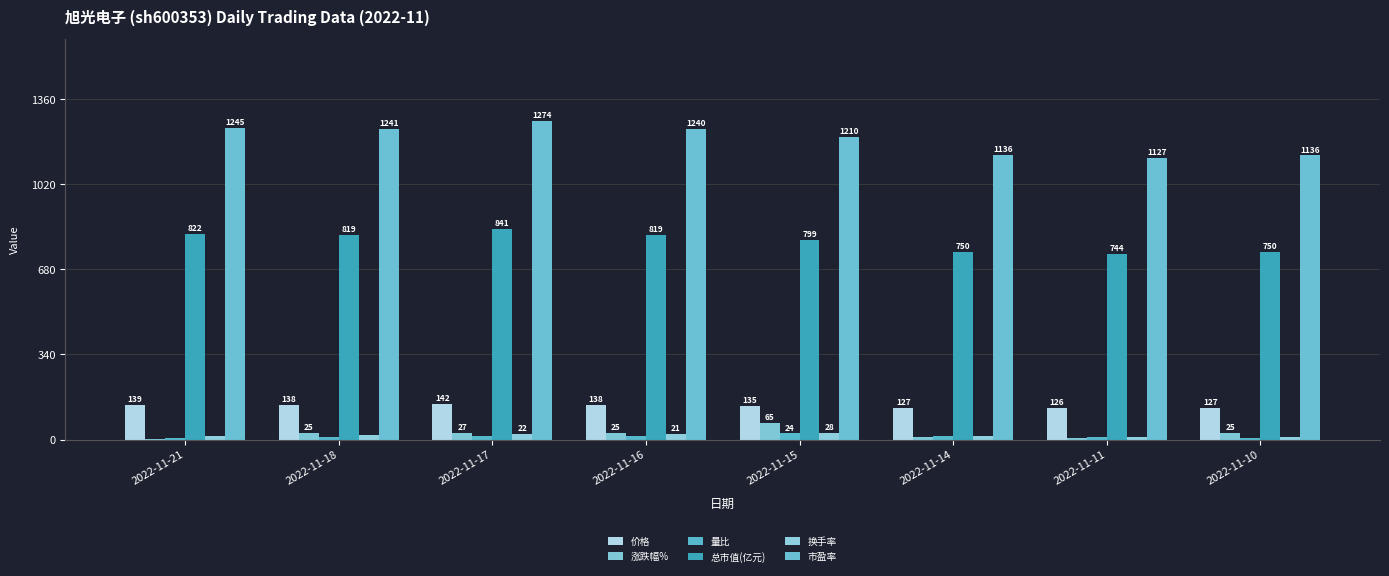

What is the difference between the 价格 values at 2022-11-11 and 2022-11-17?

16.4